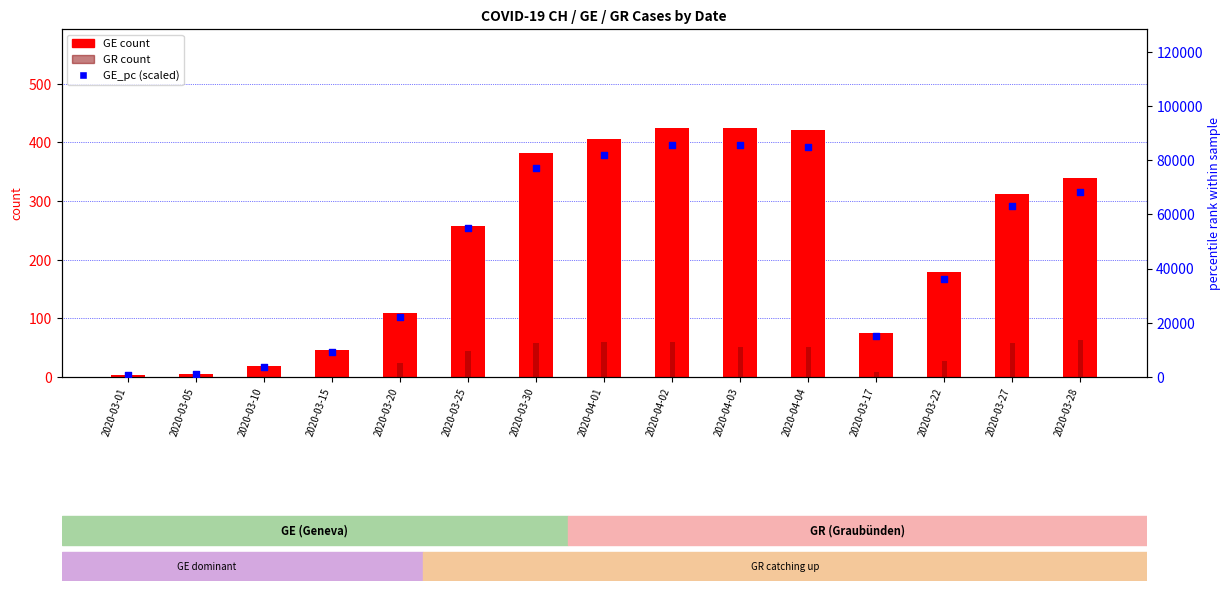

Which series has the largest Y range (max minus min)?

GE_pc (scaled)